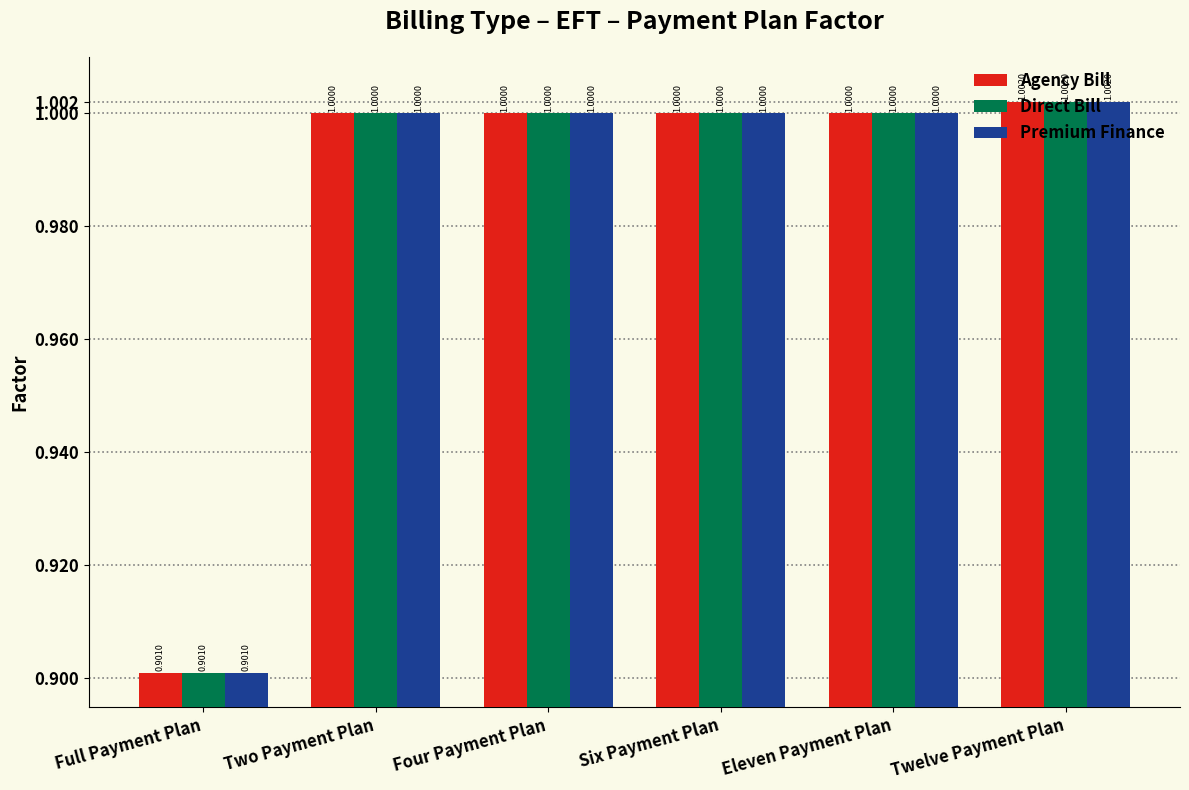

Reading left to right, what are all the values shown in this chart?

Agency Bill: 0.9	1.0	1.0	1.0	1.0	1.0
Direct Bill: 0.9	1.0	1.0	1.0	1.0	1.0
Premium Finance: 0.9	1.0	1.0	1.0	1.0	1.0